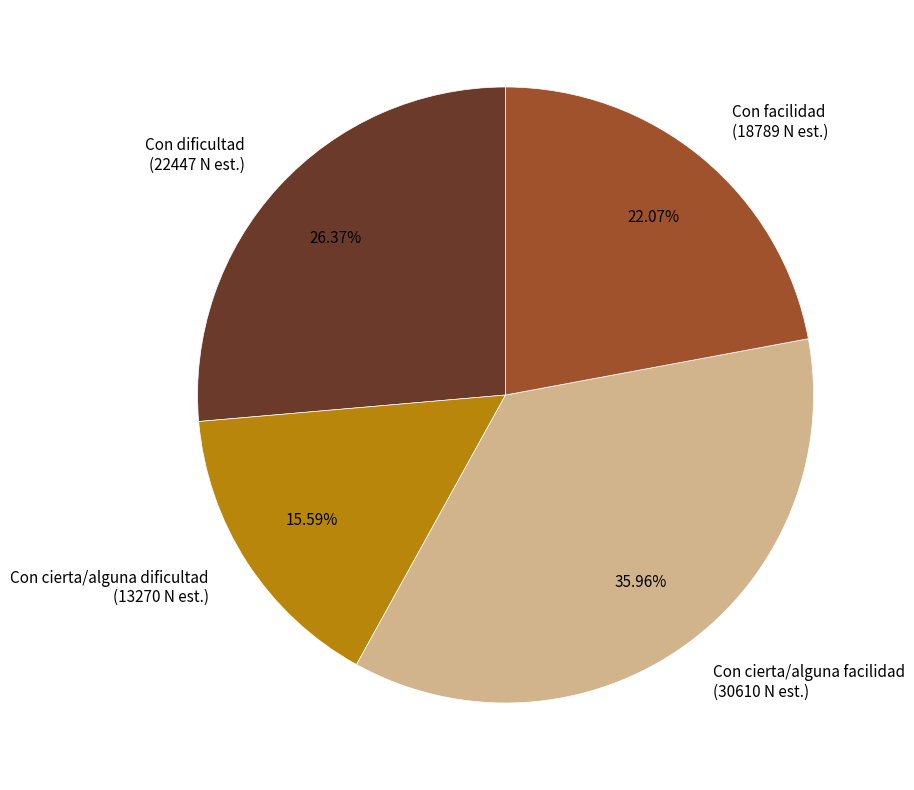

True or false: Con cierta/alguna dificultad accounts for 16% of the total.

True